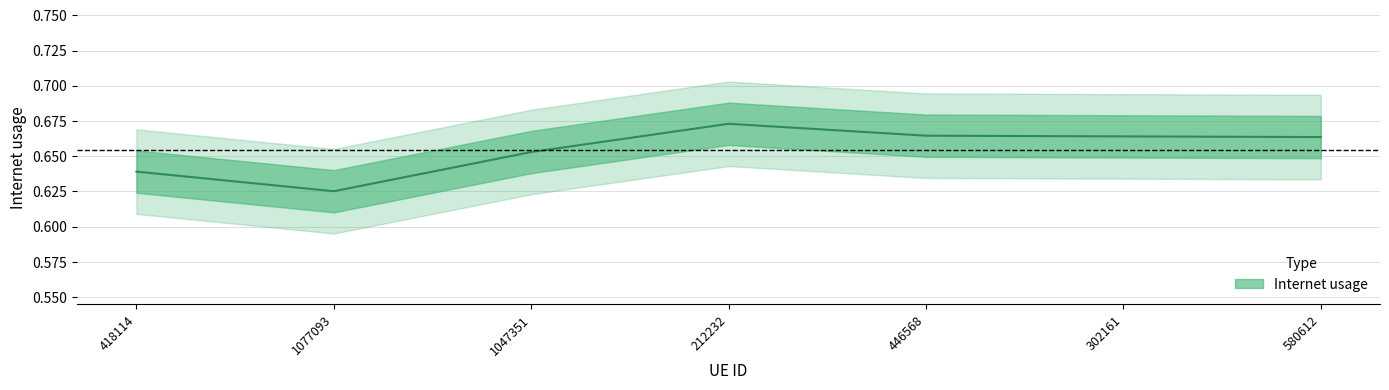

List the labels in order of value, largest first.

212232, 446568, 302161, 580612, 1047351, 418114, 1077093